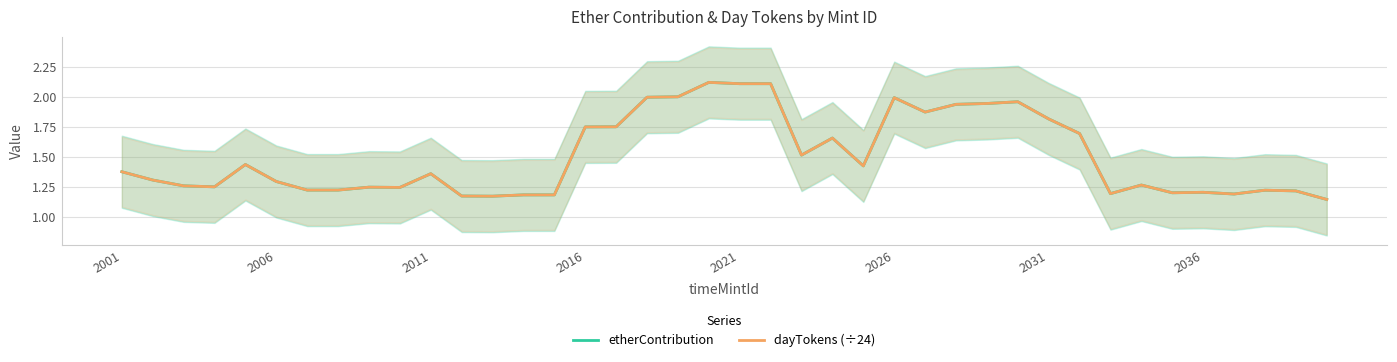

What is the difference between the maximum and minimum values in the dayTokens (÷24) series?

1.0